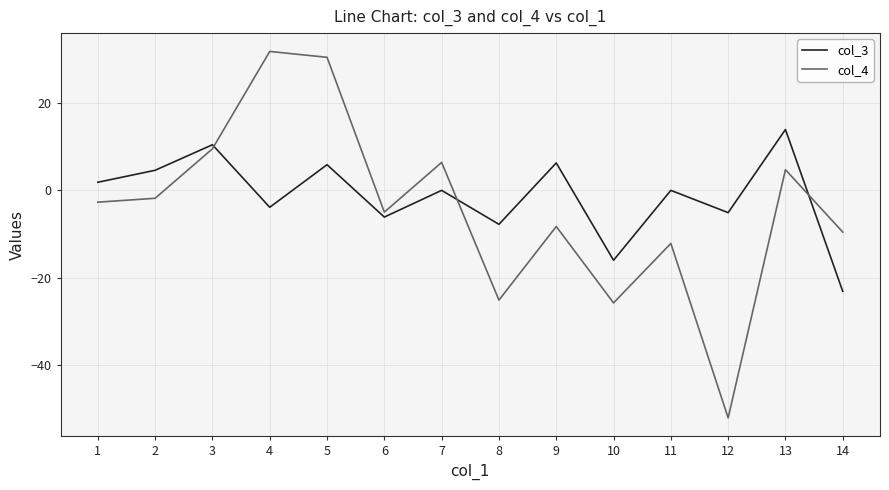

What are all the series names shown in the legend?

col_3, col_4